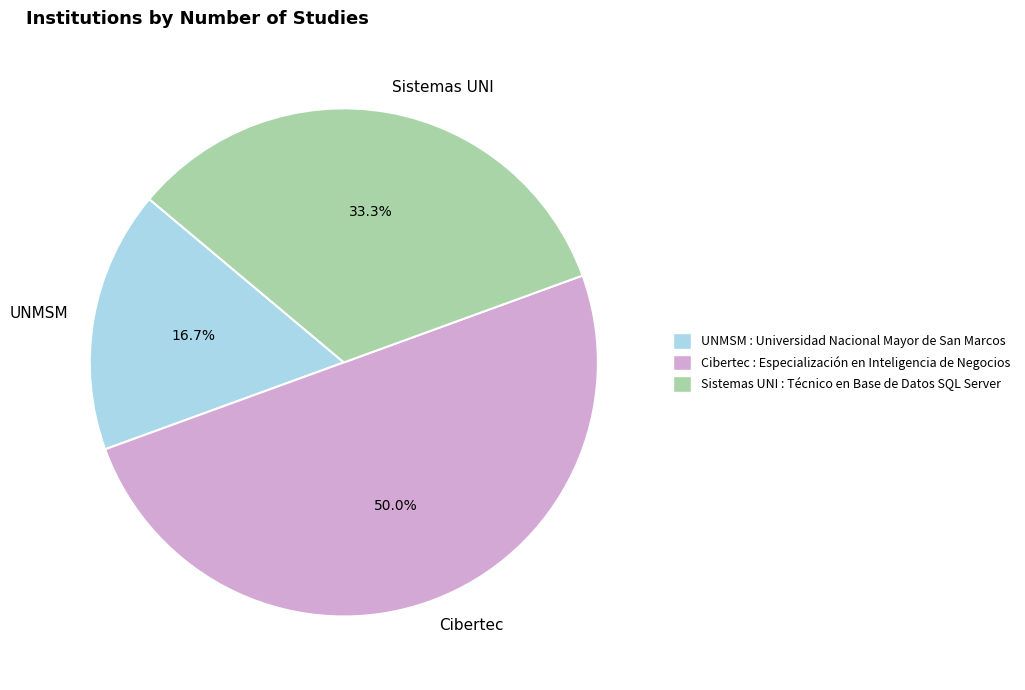

Approximately how many times larger is the value at Cibertec compared to Sistemas UNI?

1.5